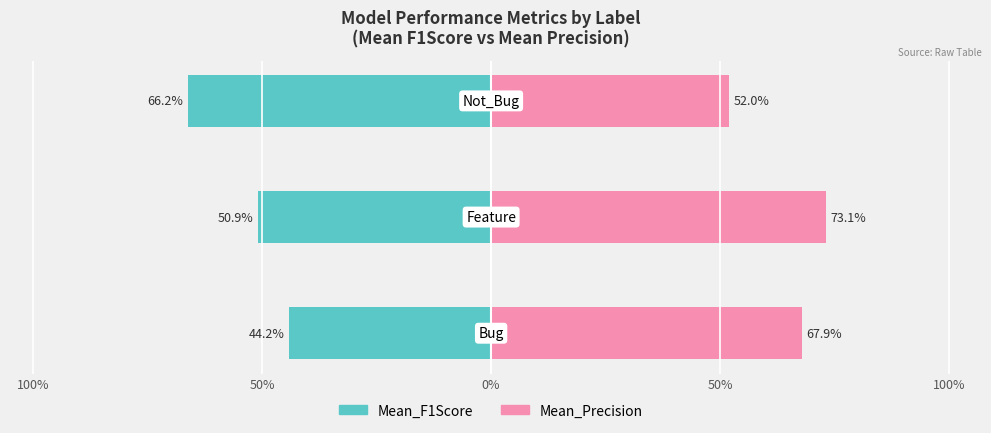

How many bars are there in each group?

2